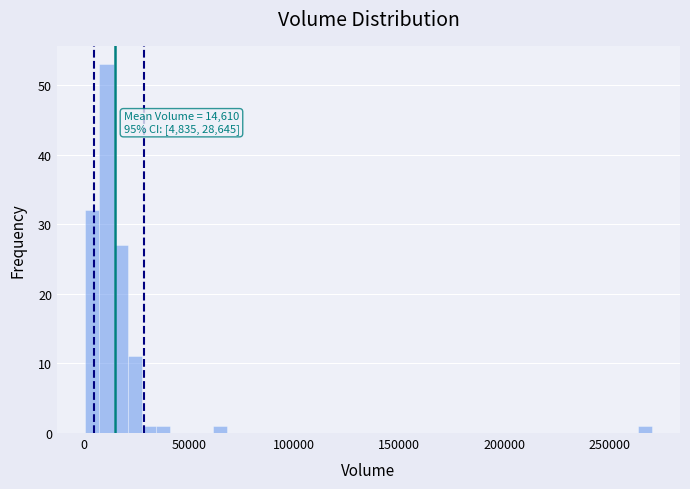

Read against the x-axis, roughly where is the centre of the tallest bar?

10000